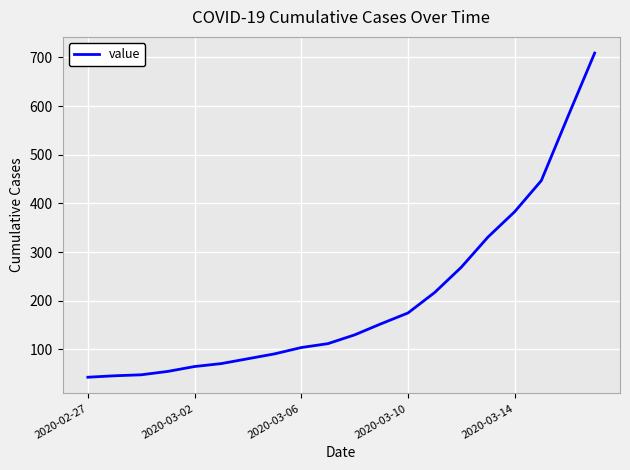

What is the minimum value shown in the chart?

43